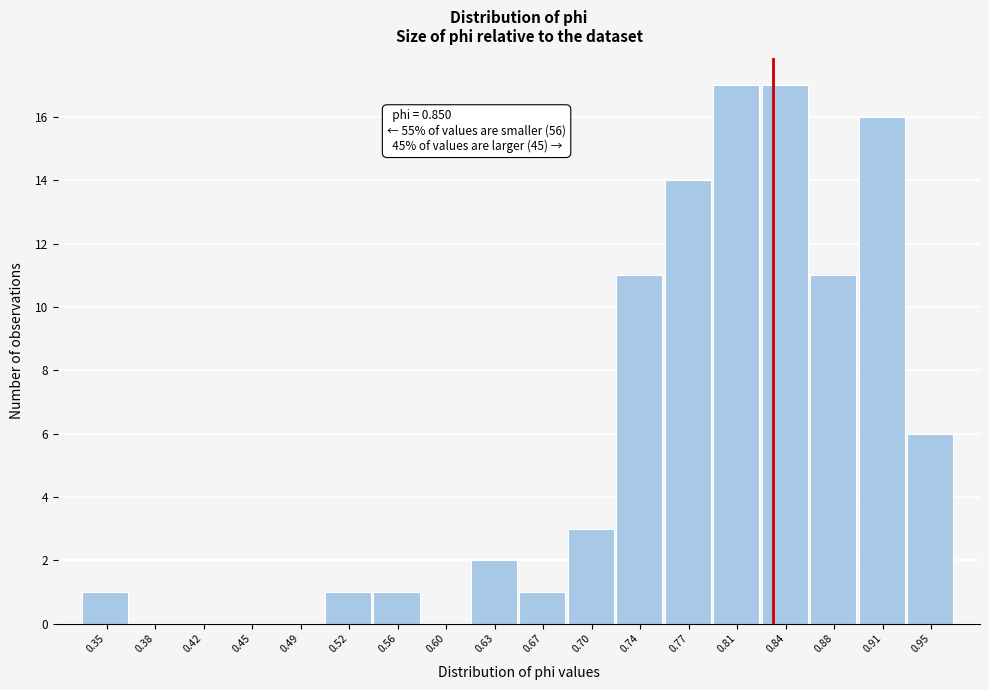

Reading left to right, extract all data points from this chart.

0.35=1	0.38=0	0.42=0	0.45=0	0.49=0	0.52=1	0.56=1	0.60=0	0.63=2	0.67=1	0.70=3	0.74=11	0.77=14	0.81=17	0.84=17	0.88=11	0.91=16	0.95=6